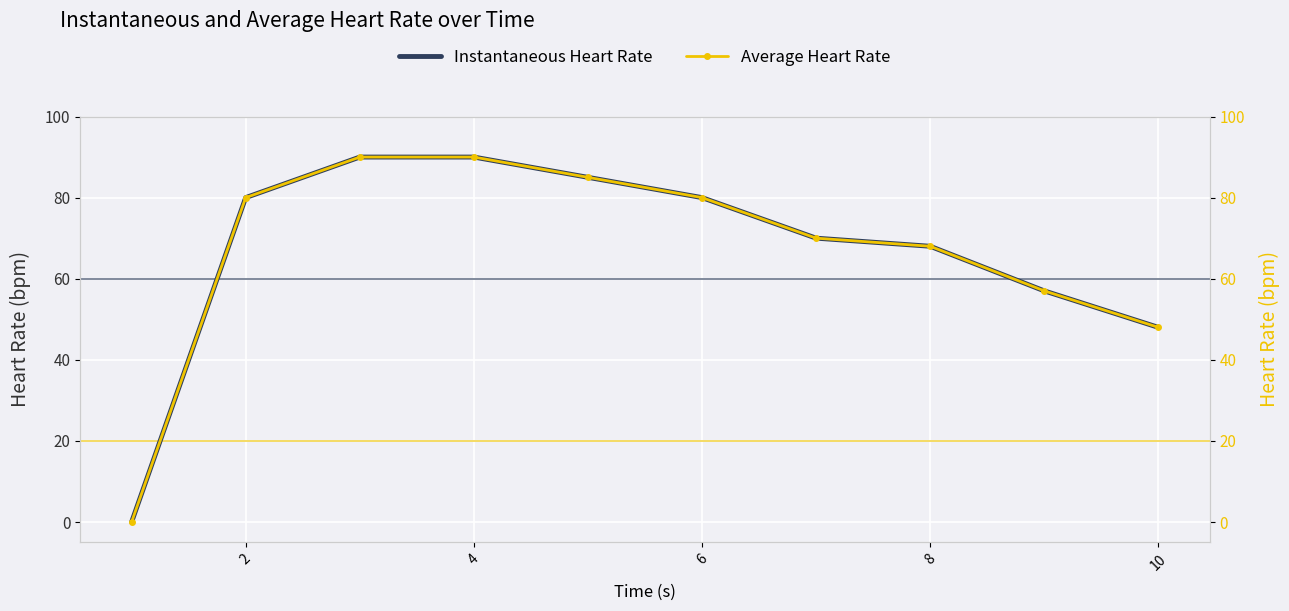

True or false: Average Heart Rate and Instantaneous Heart Rate intersect in this chart.

False